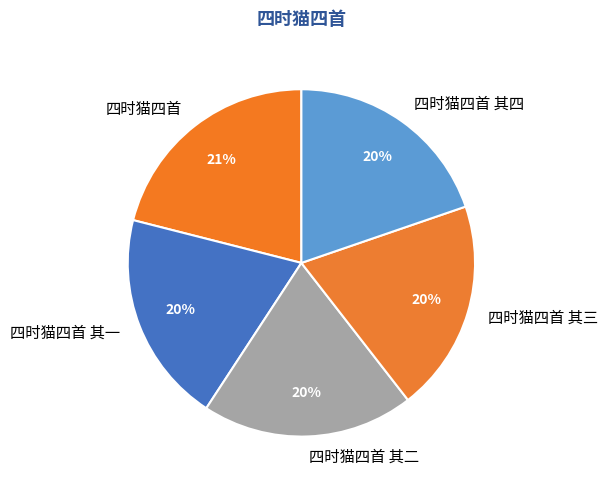

How many slices are in this pie chart?

5